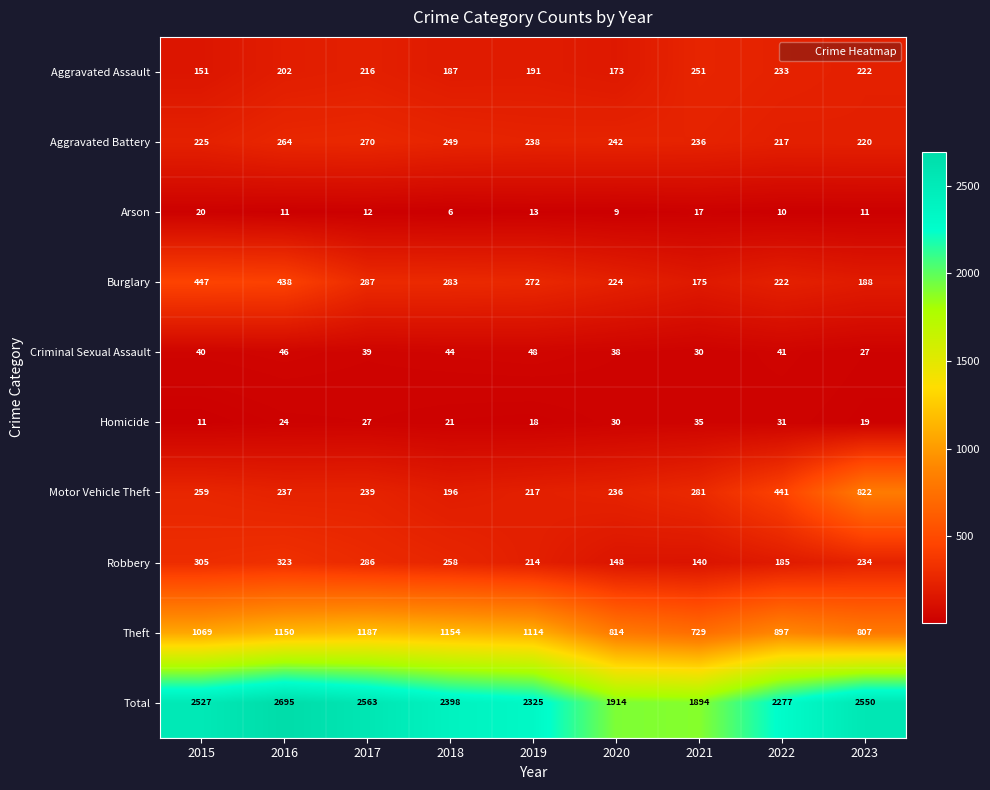

Rank the series by their maximum value, from highest to lowest.

Total, Theft, Motor Vehicle Theft, Burglary, Robbery, Aggravated Battery, Aggravated Assault, Criminal Sexual Assault, Homicide, Arson